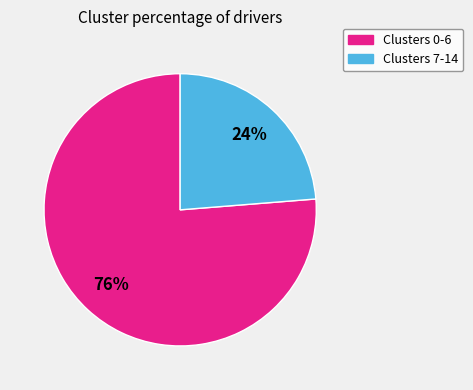

To the nearest percent, what is the average slice percentage?

50%